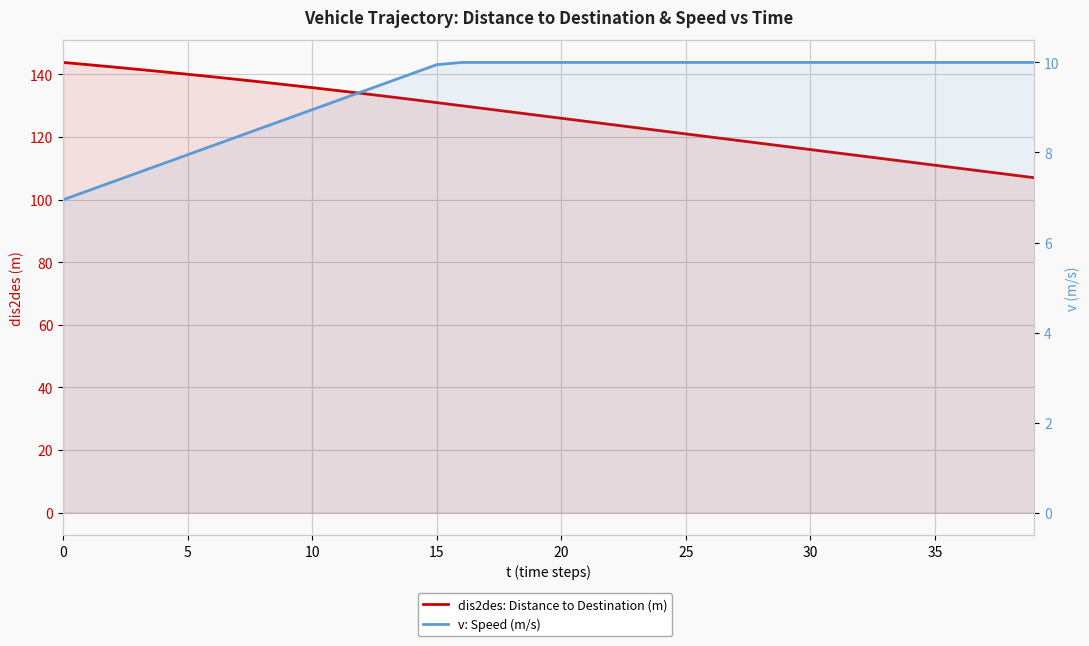

What is the lowest value of the v: Speed (m/s) series?

7.0